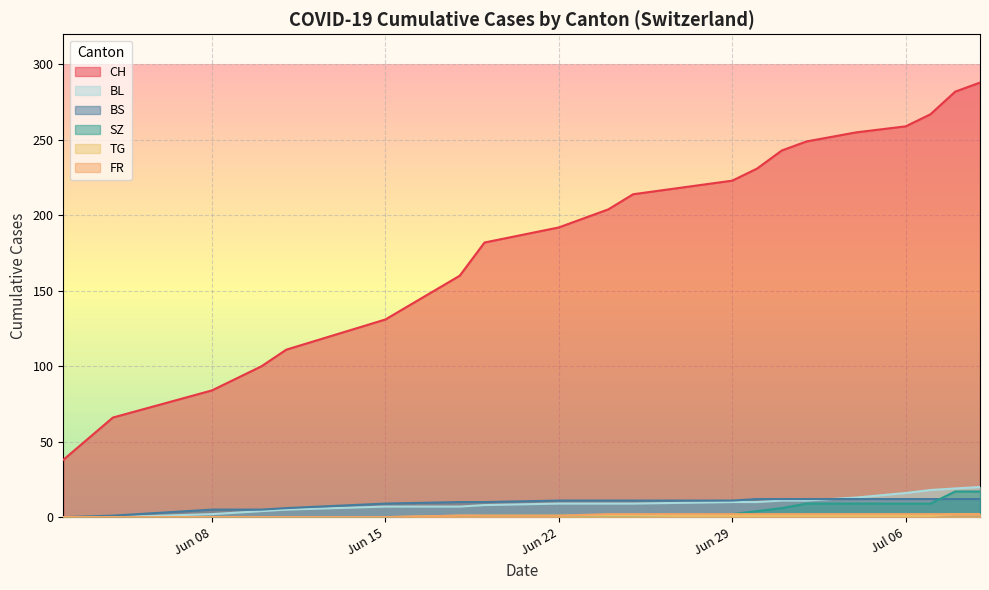

What are all the series names shown in the legend?

CH, BS, SZ, TG, FR, BL